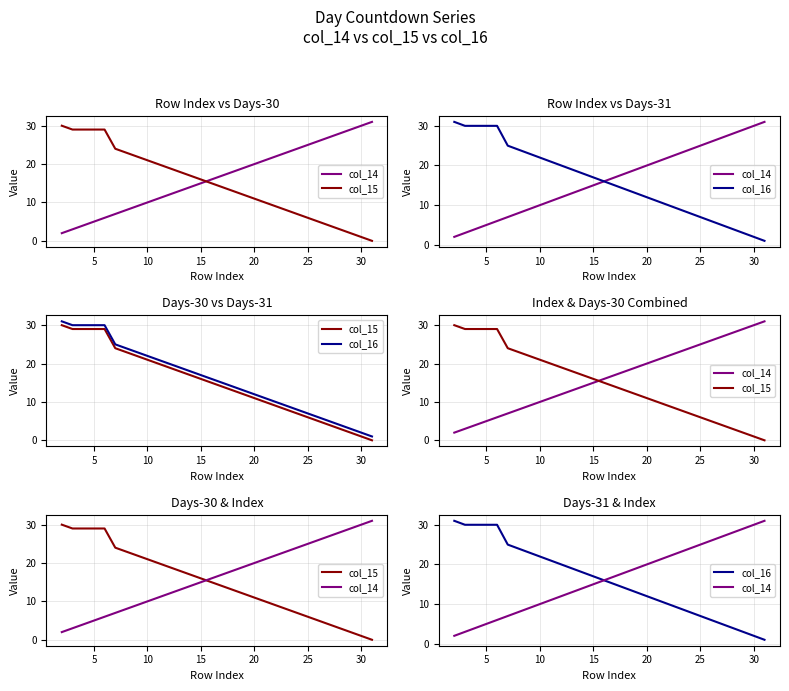

True or false: col_15 and col_16 intersect in this chart.

False